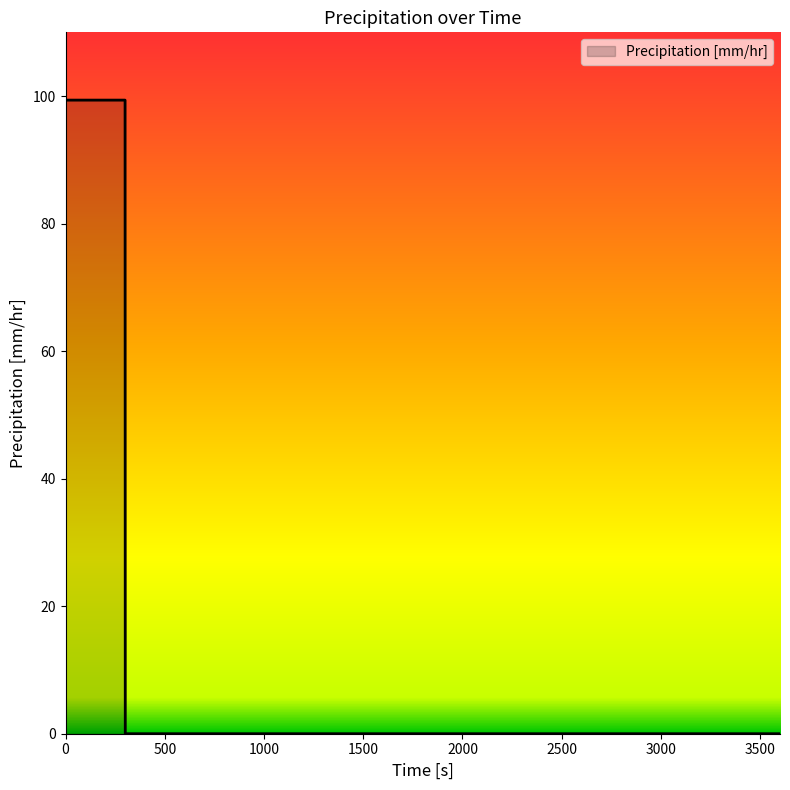

What is the greatest value displayed?

99.4